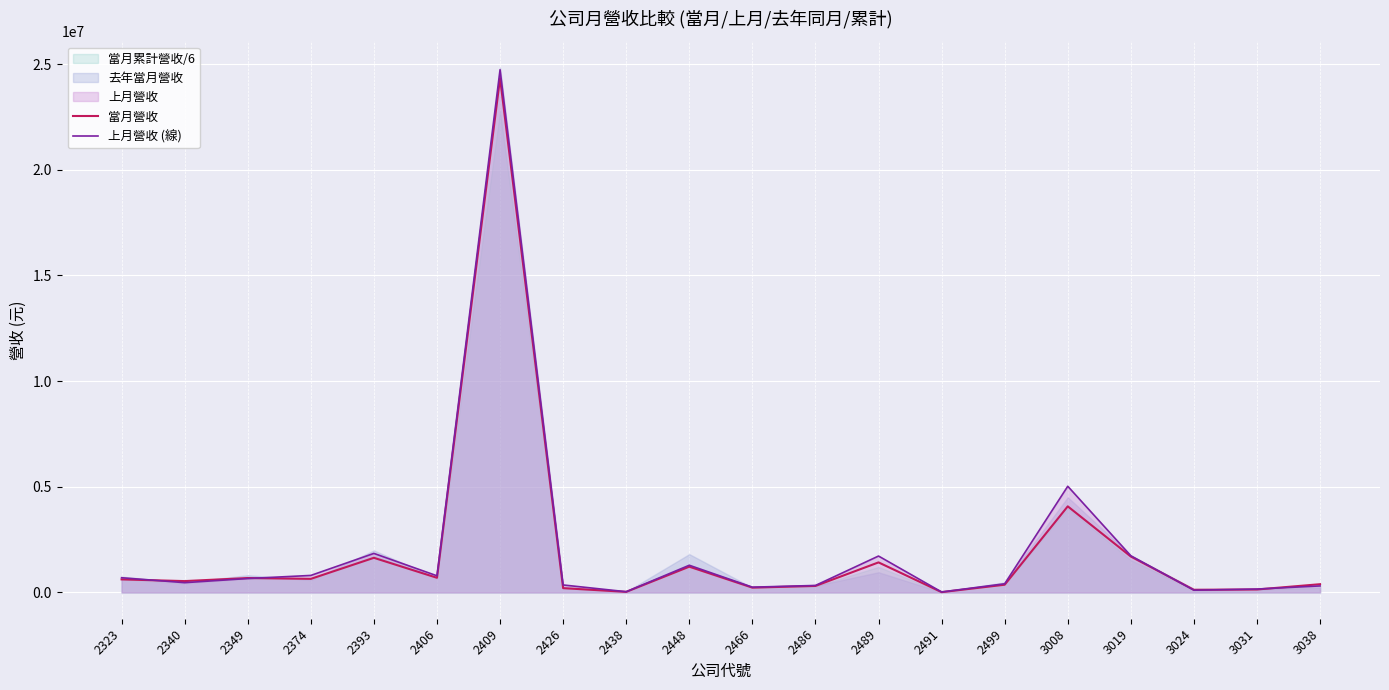

What is the greatest value displayed?

24737460